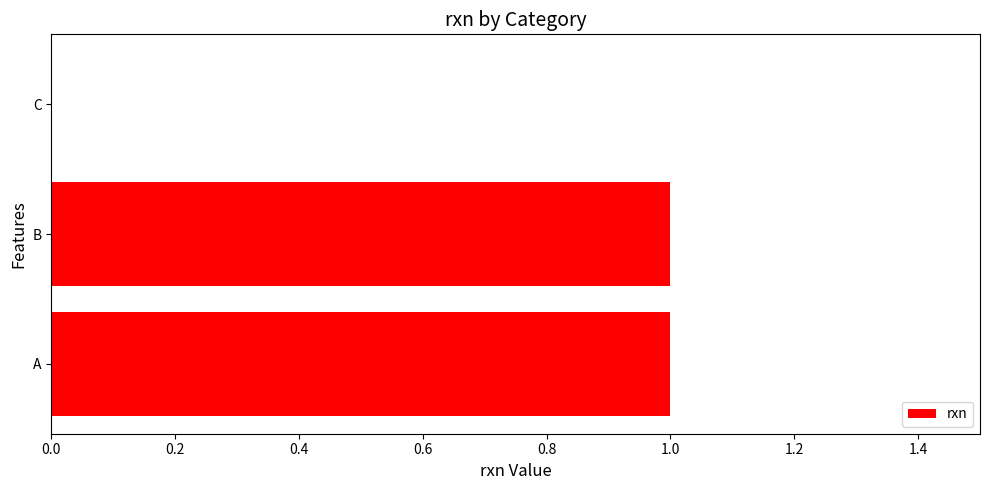

What is the average value?

1